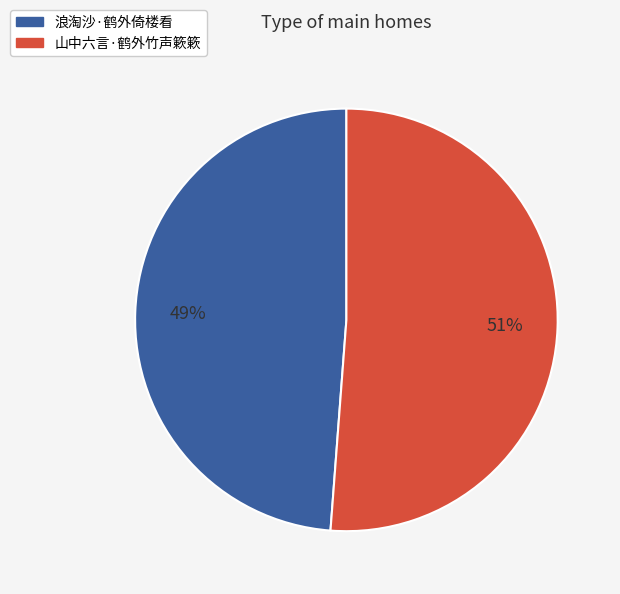

To the nearest percent, what percentage of the pie is 山中六言·鹤外竹声簌簌?

51%